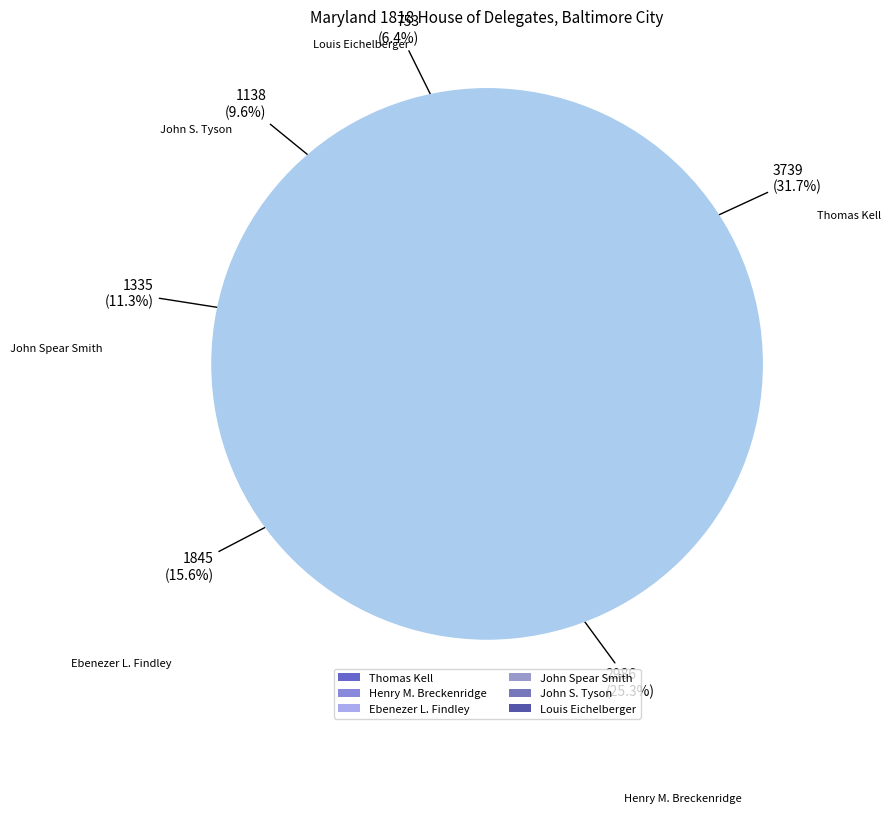

What is the smallest slice in the pie chart?

Louis Eichelberger